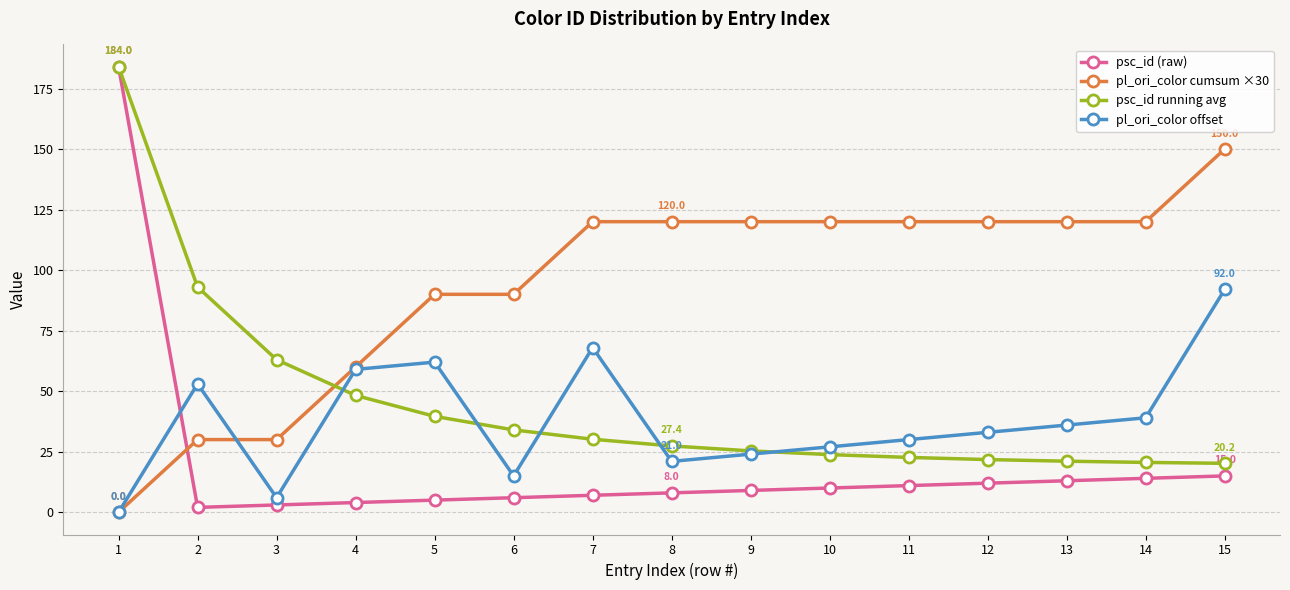

What is the difference between the highest and lowest values at 14?

106.0